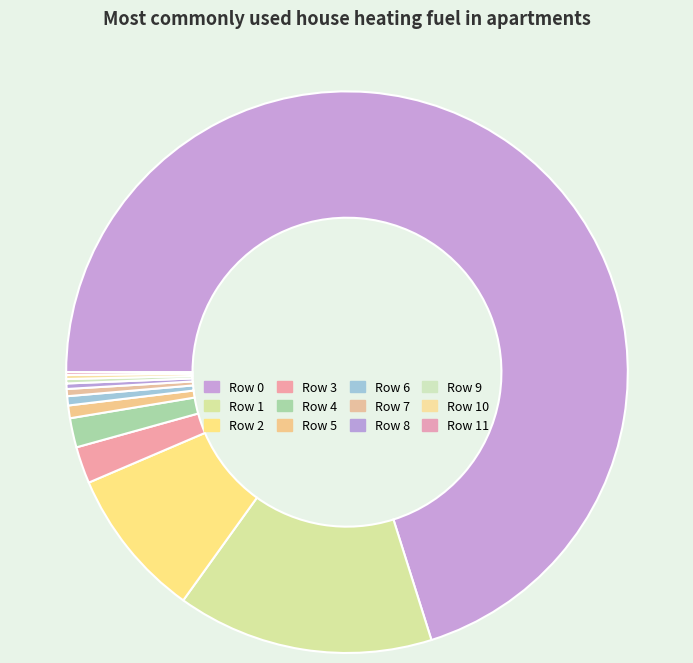

Is there any slice that represents more than half of the pie?

Yes